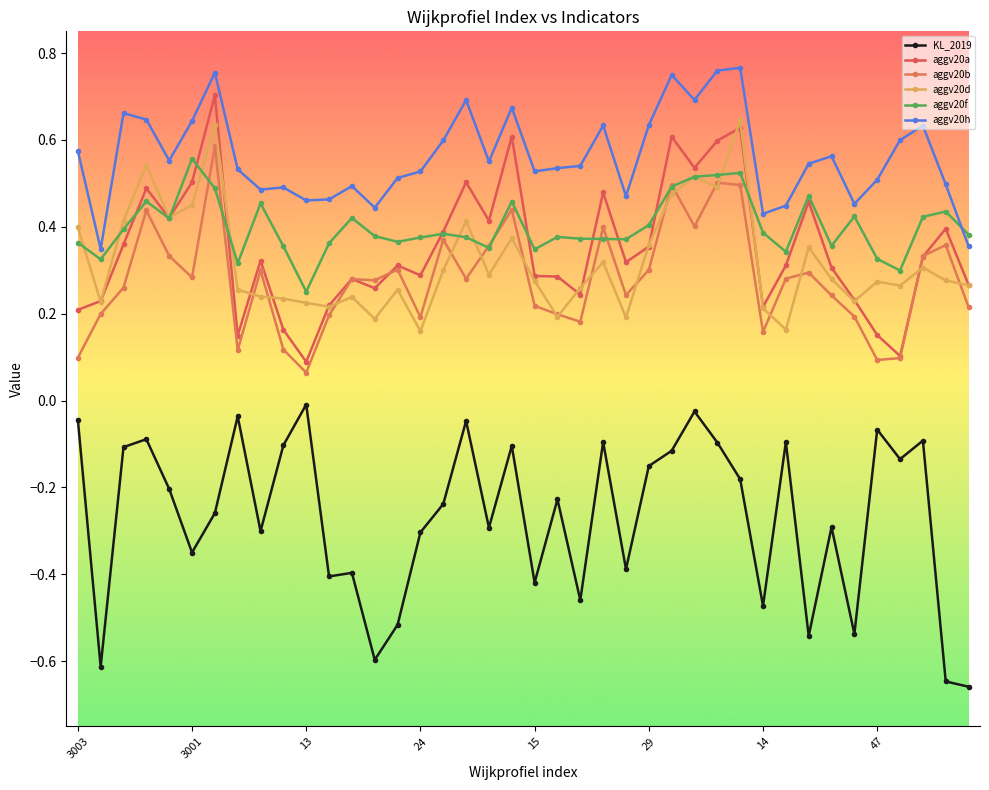

How many data points does each series have?

40